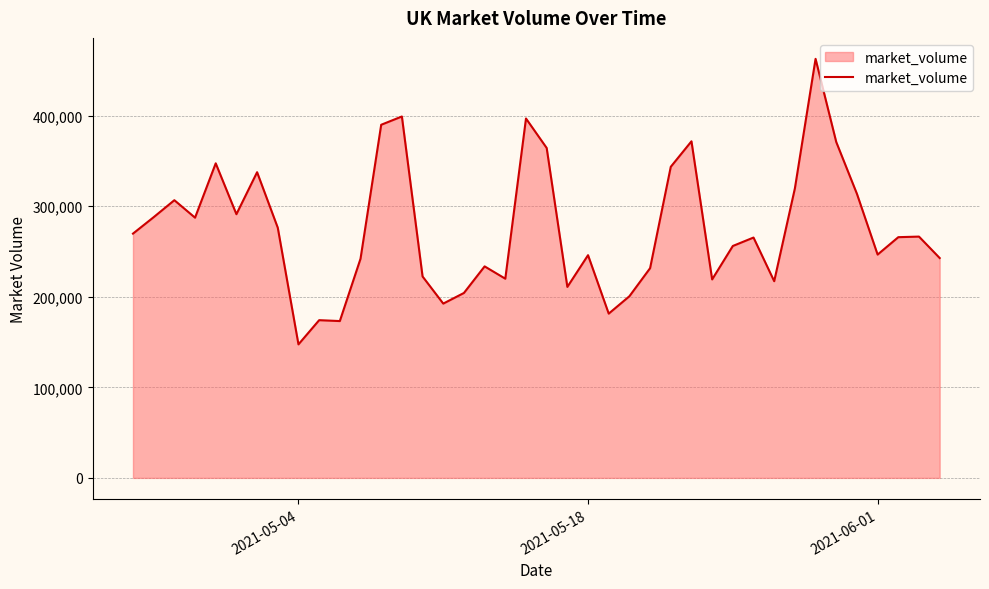

What is the greatest value displayed?

462616